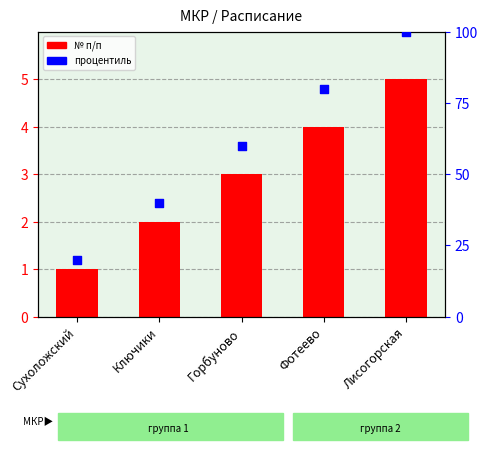

Is the value of процентиль at Сухоложский greater than the value of № п/п at Горбуново?

Yes